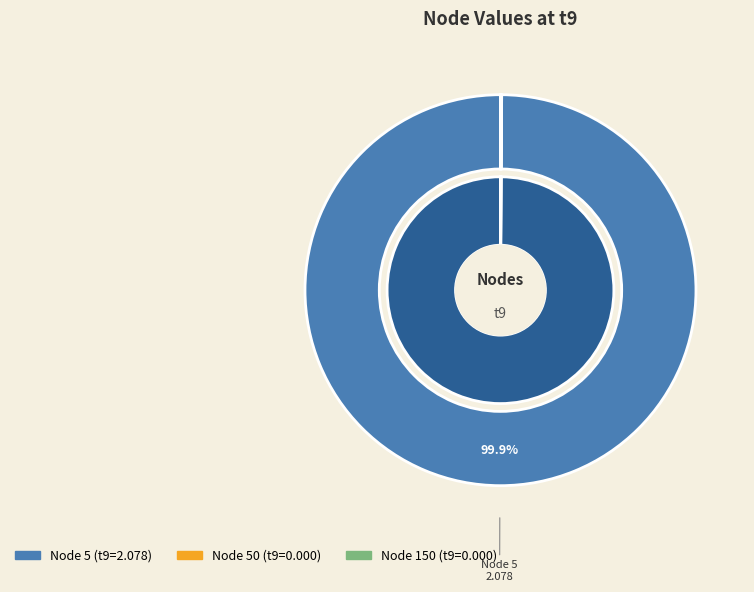

Does any single category account for the majority?

Yes